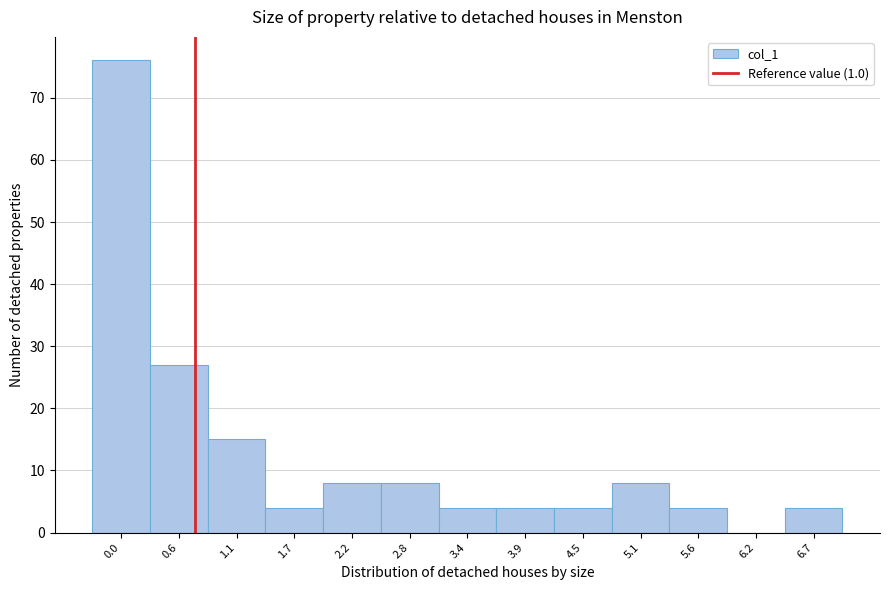

Reading right to left, transcribe all the data shown in this chart.

6.7=4	6.2=0	5.6=4	5.1=8	4.5=4	3.9=4	3.4=4	2.8=8	2.2=8	1.7=4	1.1=15	0.6=27	0.0=76